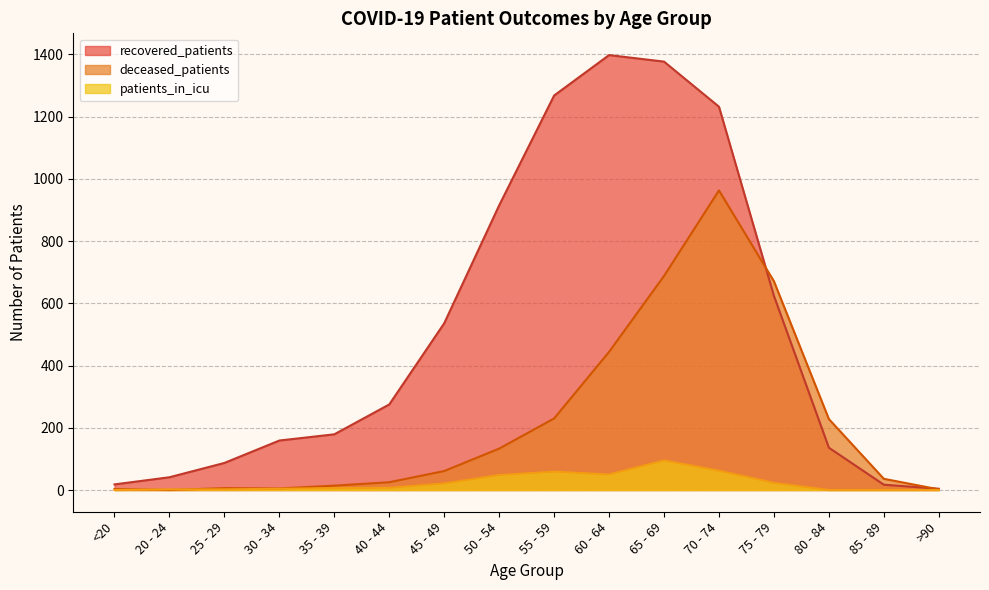

List the labels in order of recovered_patients value, smallest first.

>90, 85 - 89, <20, 20 - 24, 25 - 29, 80 - 84, 30 - 34, 35 - 39, 40 - 44, 45 - 49, 75 - 79, 50 - 54, 70 - 74, 55 - 59, 65 - 69, 60 - 64